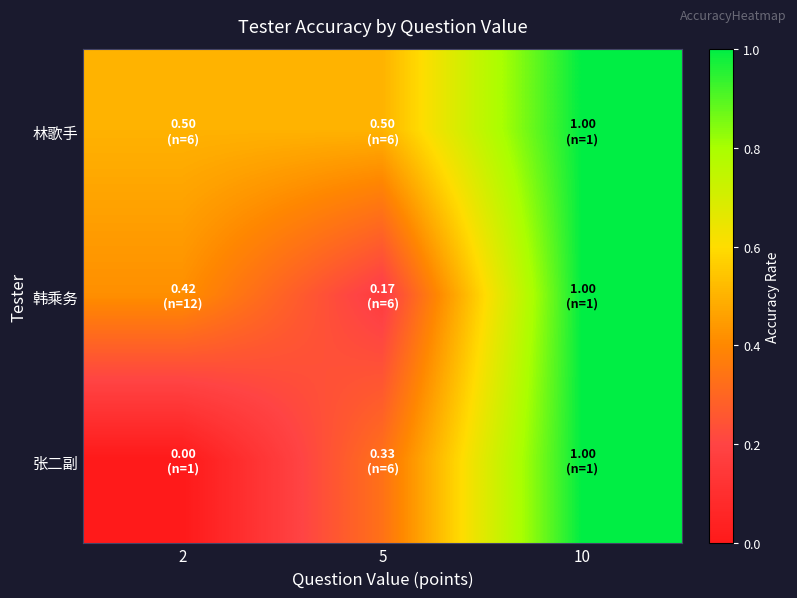

Which series changed the most between 2 and 5?

张二副